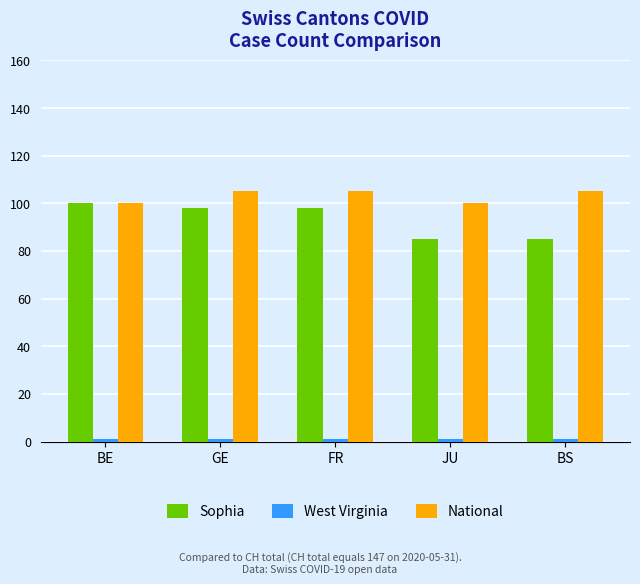

What is the maximum value for Sophia?

100.0